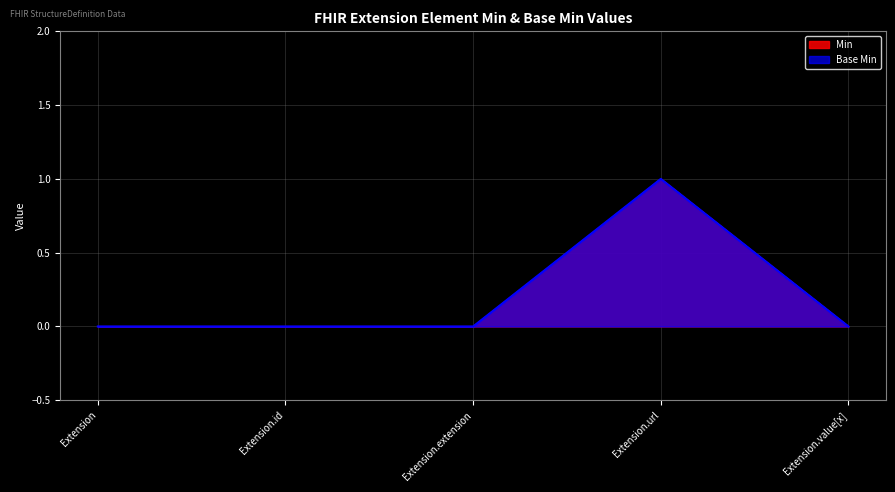

Reading left to right, extract all data points from this chart.

Base Min: 0	0	0	1	0
Min: 0	0	0	1	0